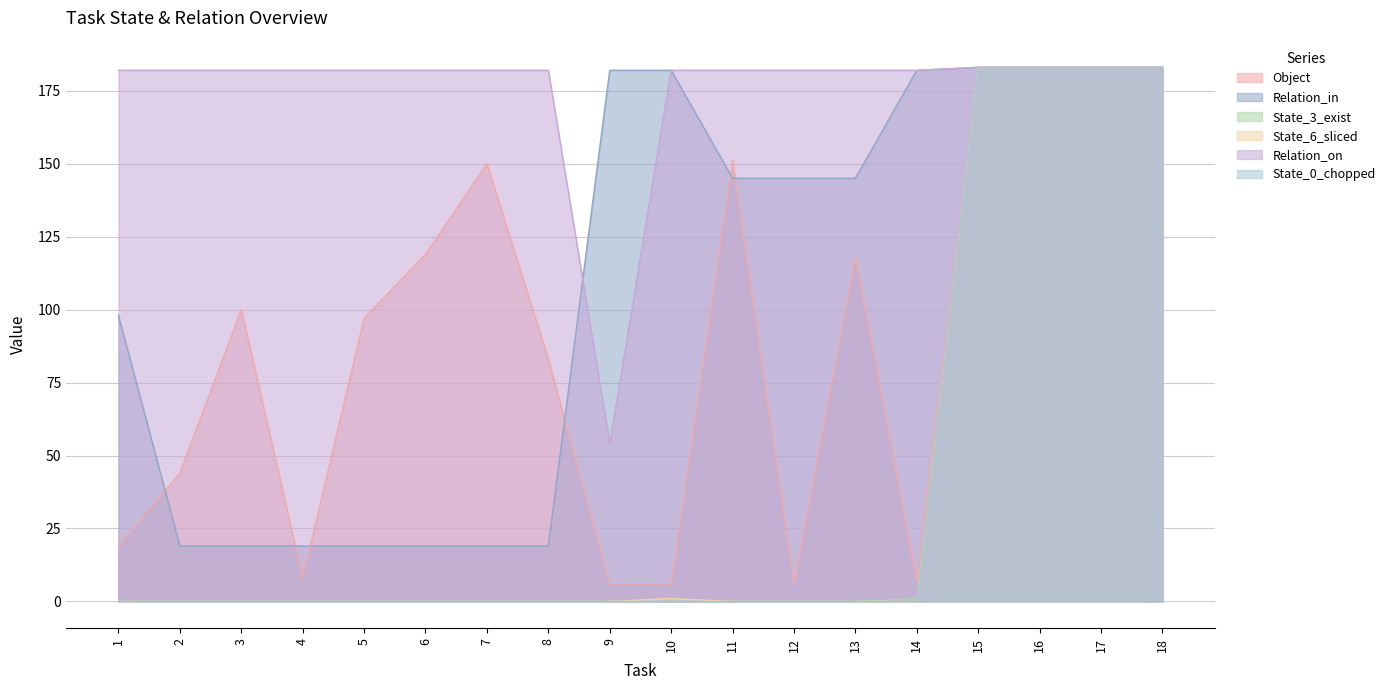

What is the maximum value shown in the chart?

183